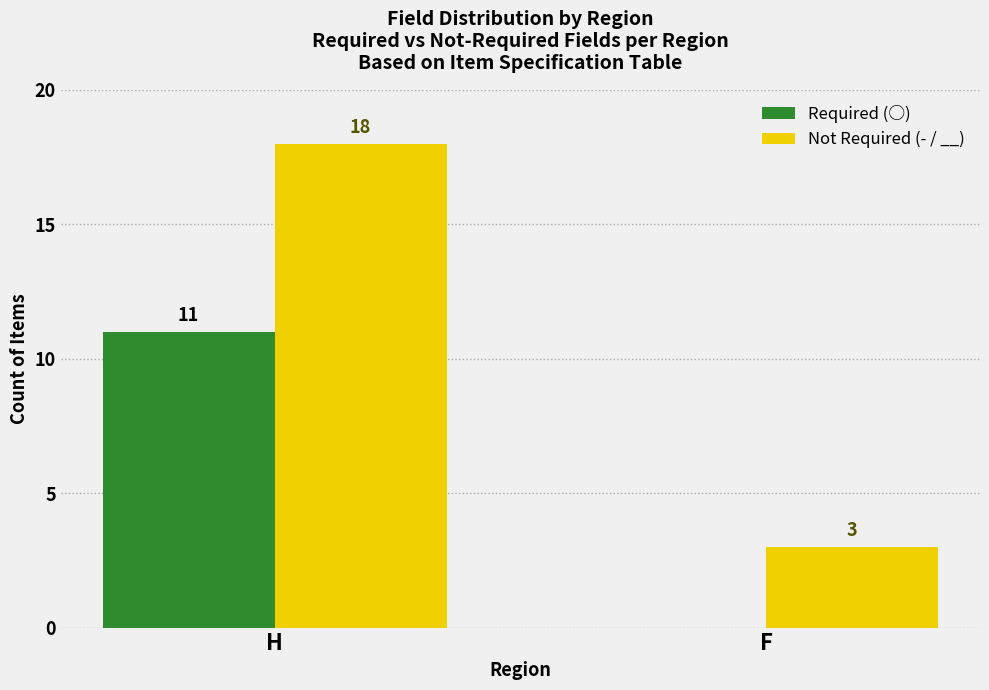

The Not Required (- / __) series shows 12 at H. True or false?

False